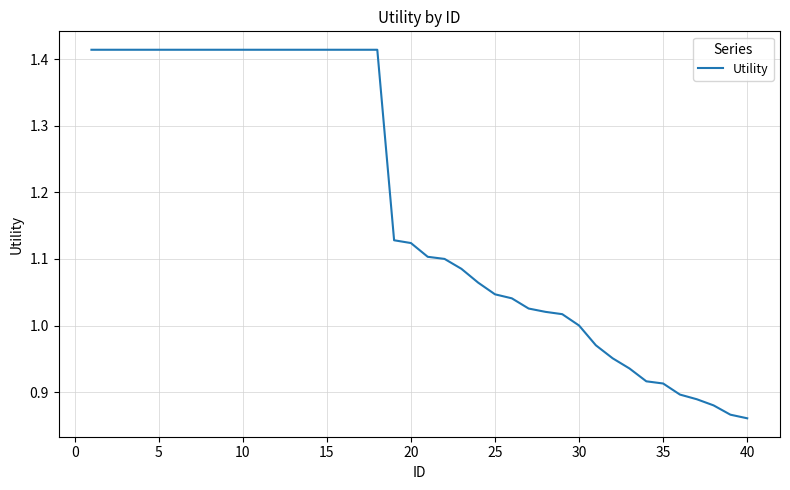

What is the difference between the maximum and minimum values?

0.6